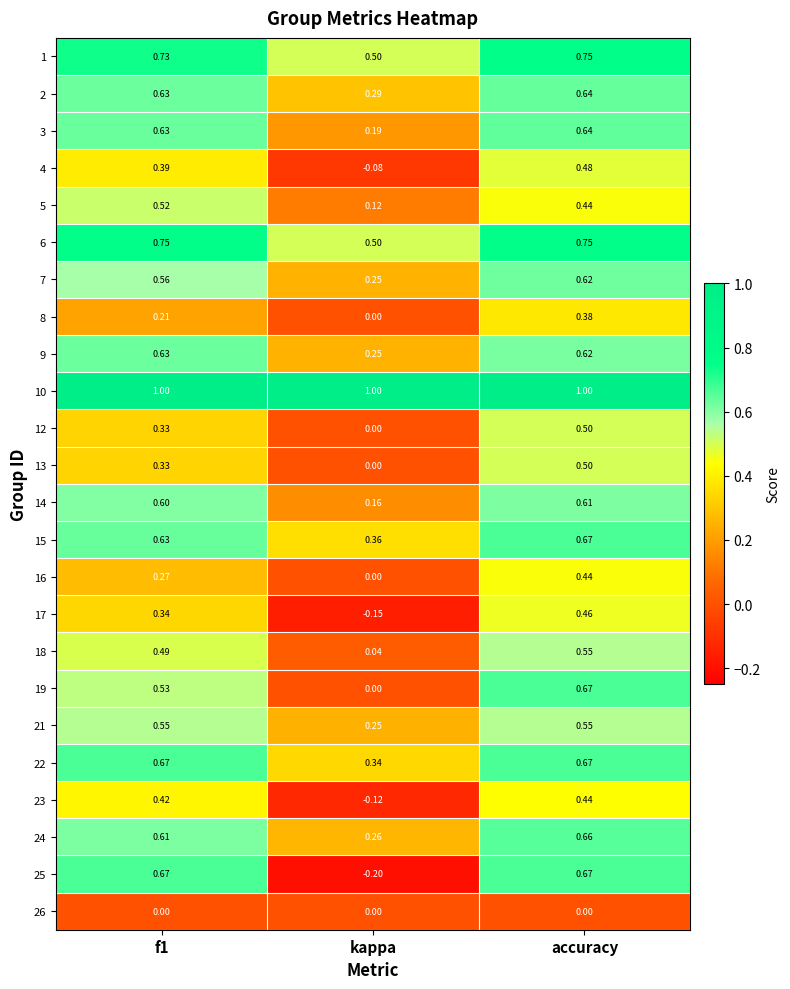

Where is 5 nearest to the value 0?

kappa